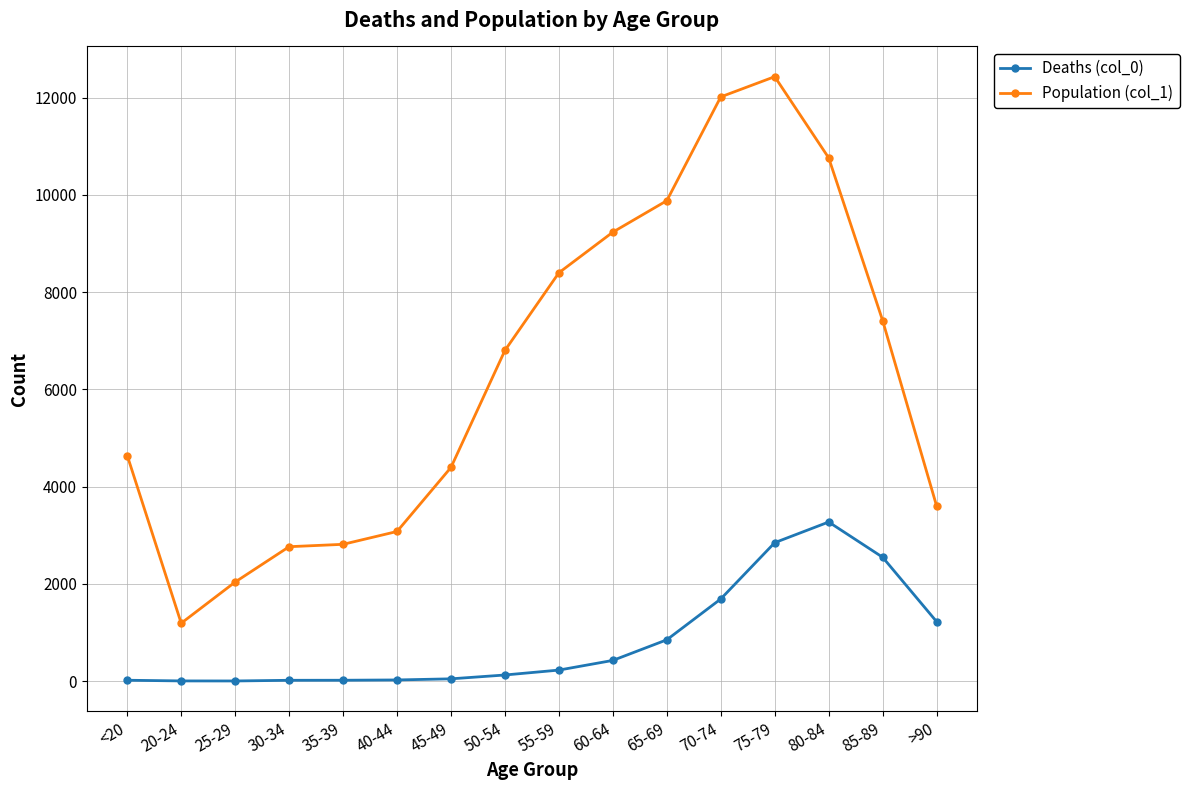

What is the spread (max minus min) of values at 20-24?

1187